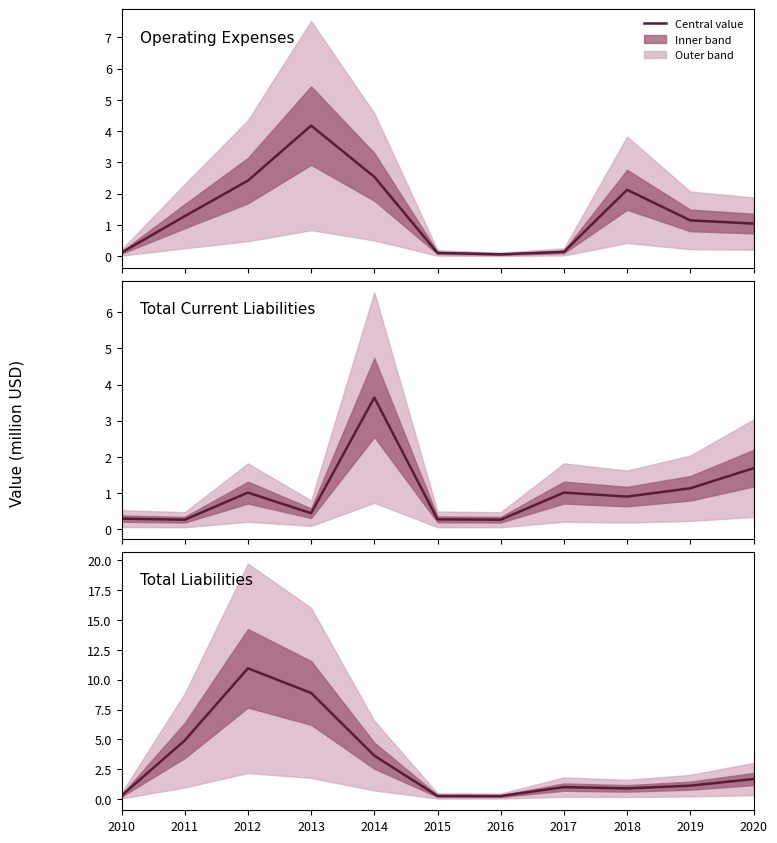

What is the sum of all Total Current Liabilities values?

10.9